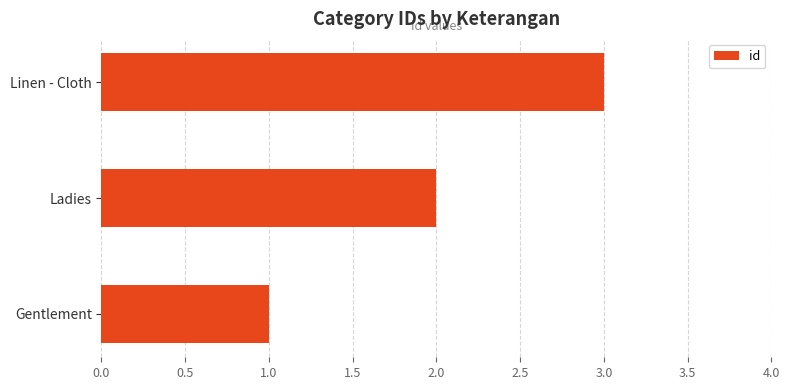

True or false: the data shows 1 at Ladies.

False